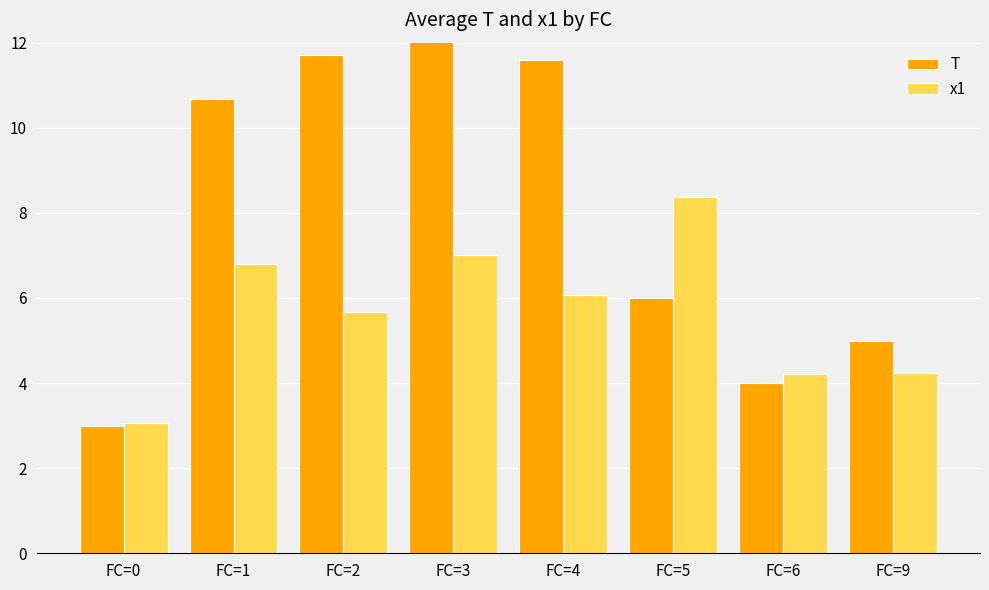

What is the difference between the highest and lowest values at FC=6?

0.2